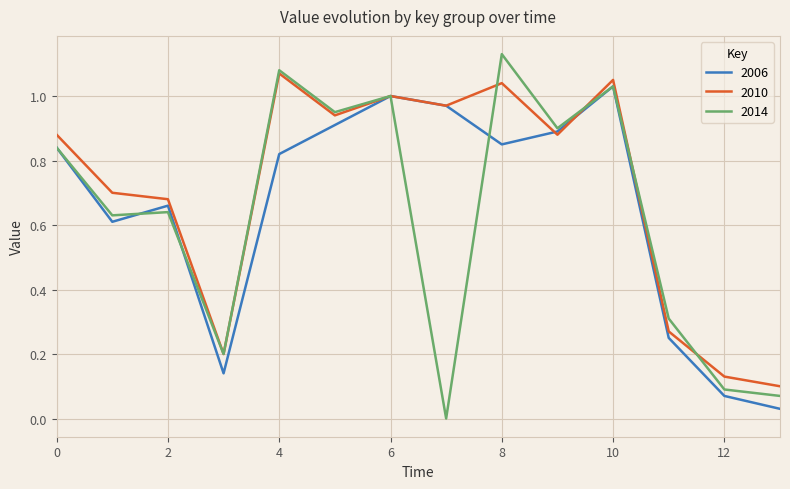

What are all the series names shown in the legend?

2006, 2010, 2014